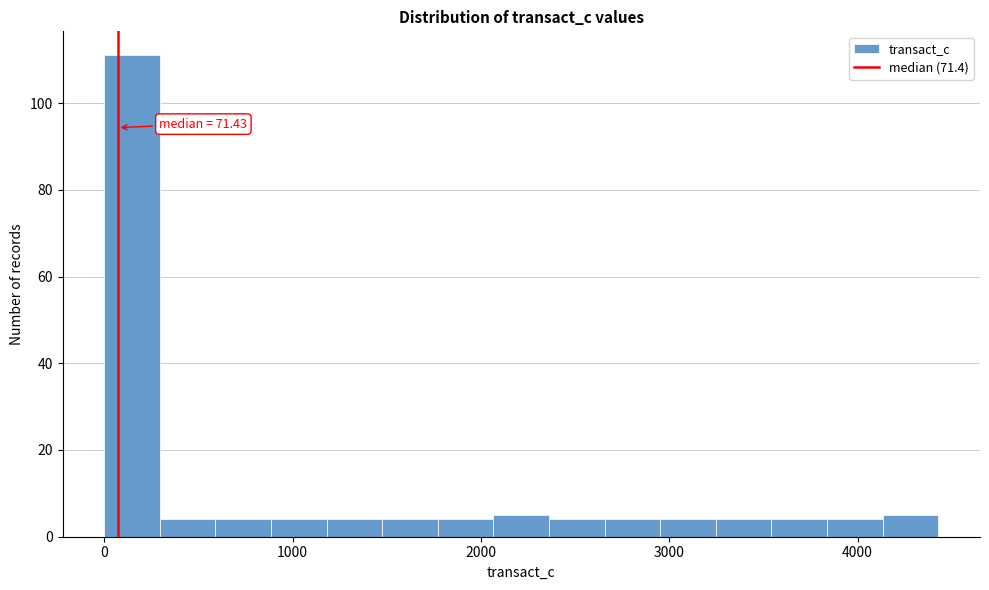

Read against the x-axis, roughly where is the centre of the tallest bar?

100